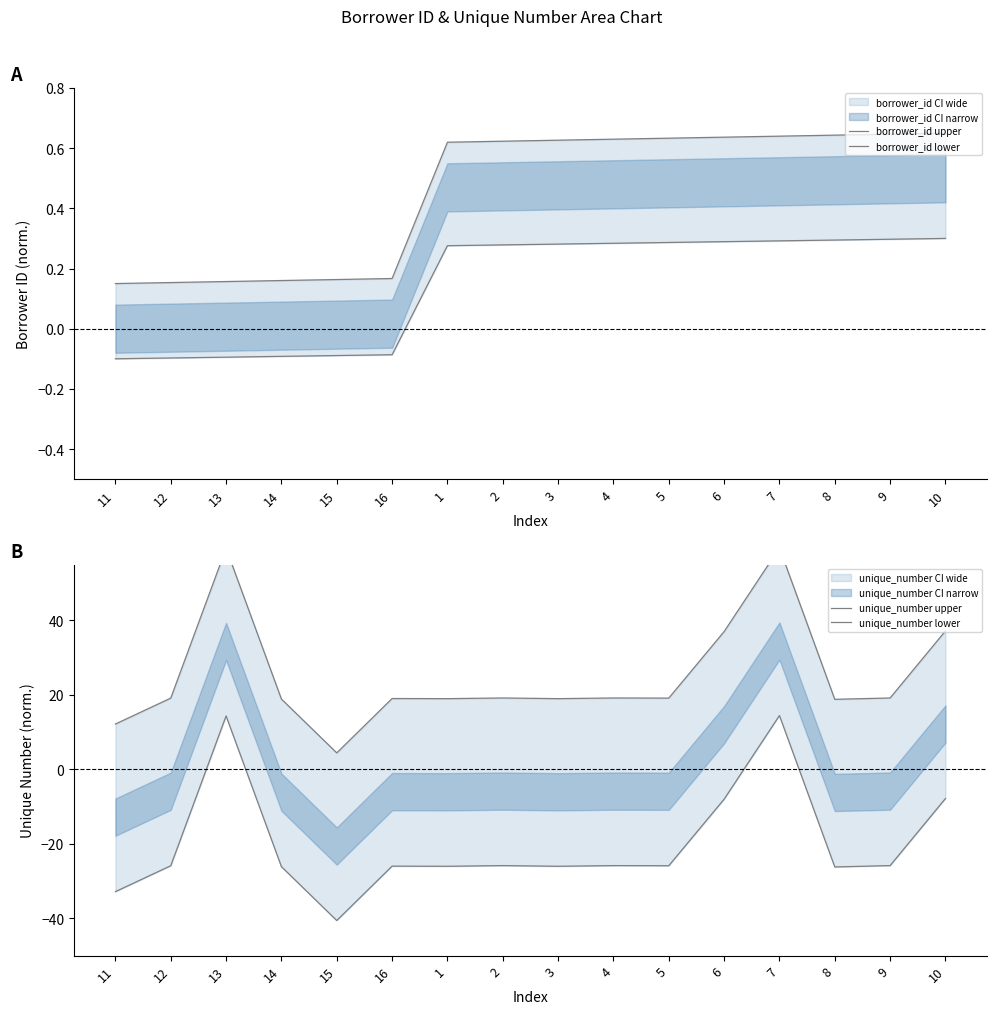

What is the label of the 9th point from the left?

3